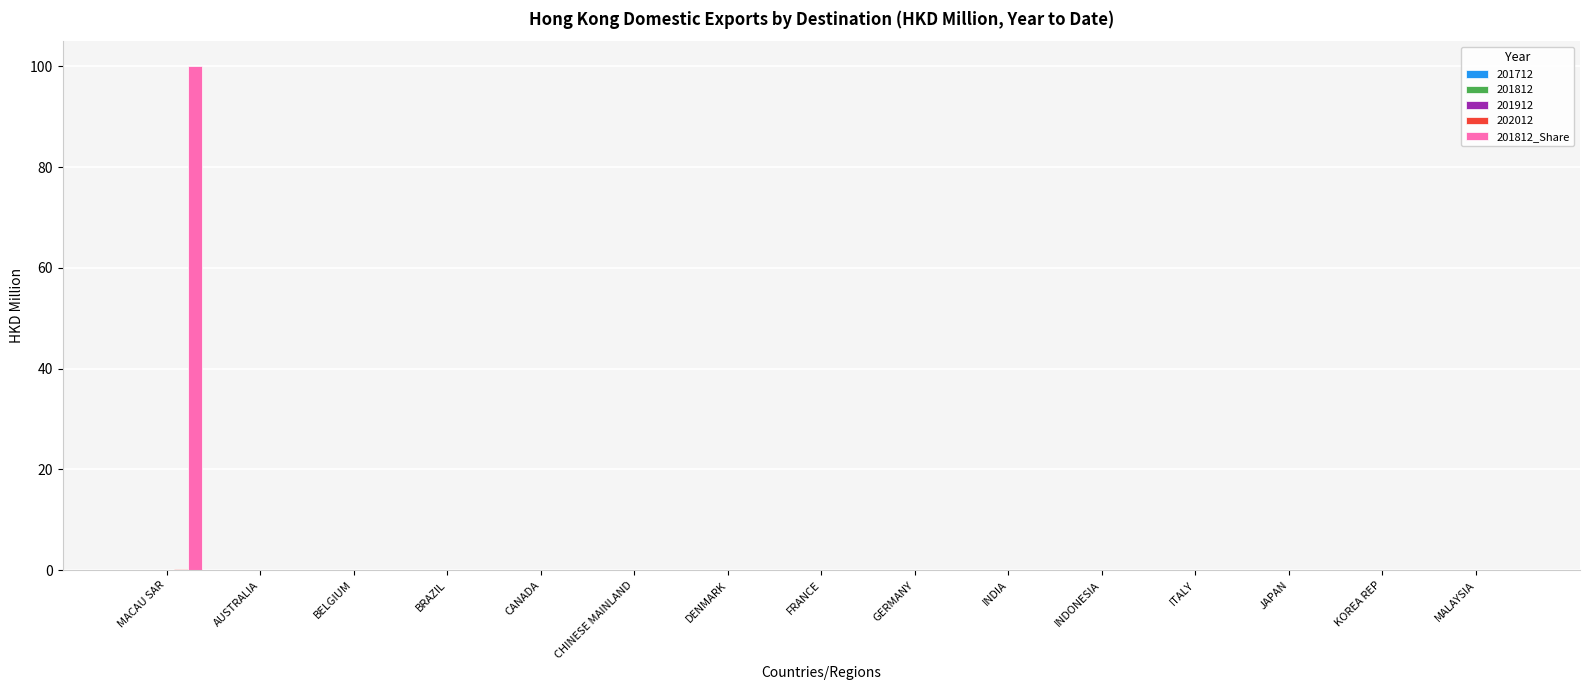

Which label corresponds to the largest value in the chart?

MACAU SAR